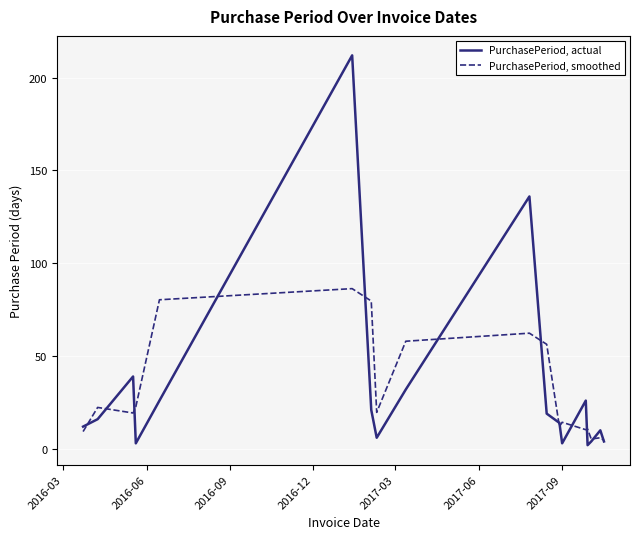

Rank the series by their maximum value, from lowest to highest.

PurchasePeriod, smoothed, PurchasePeriod, actual